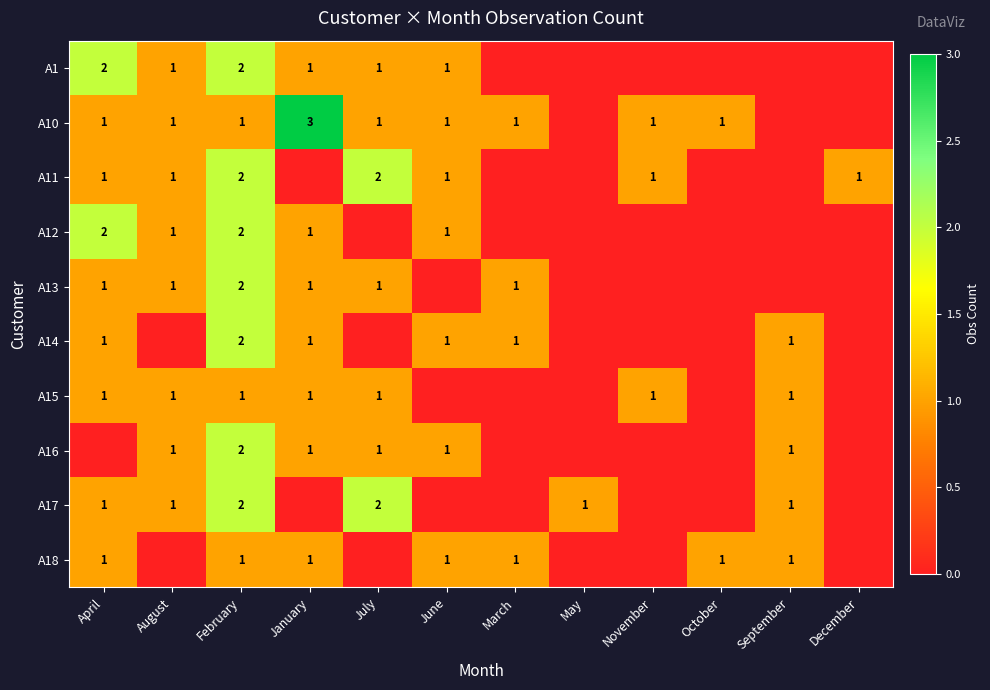

The A16 series shows 1 at July. True or false?

True